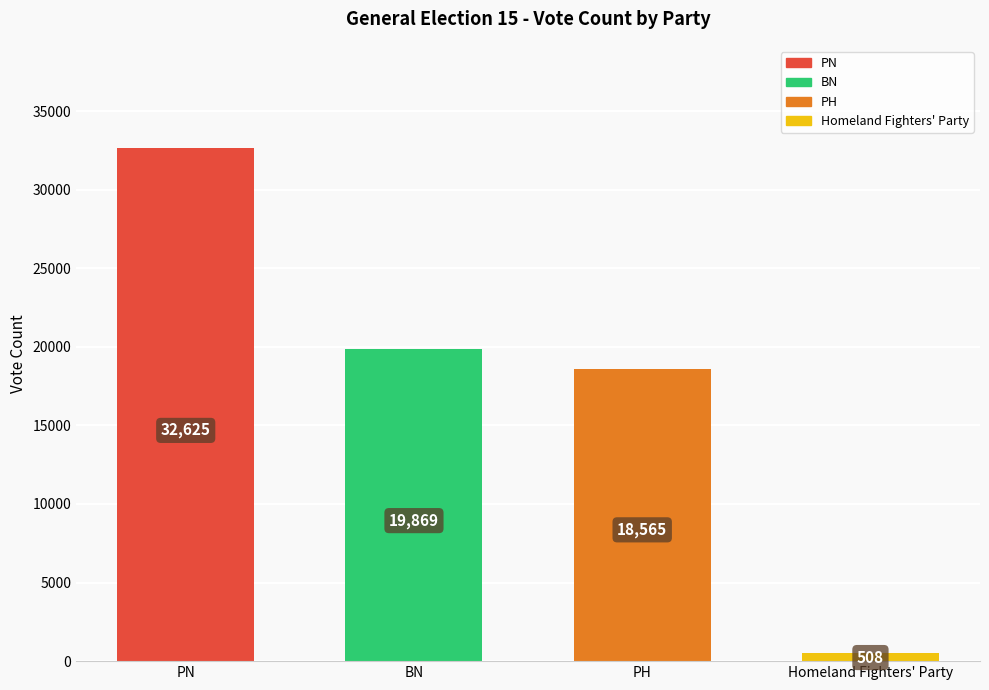

What is the smallest value displayed?

508